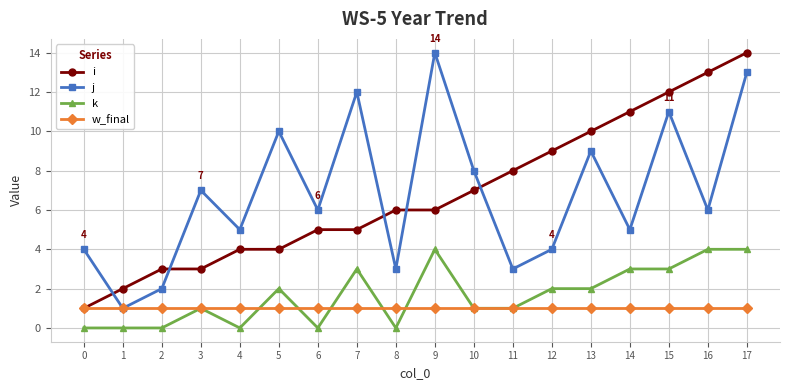

Which series ends up on top after the final intersection of i and j?

i